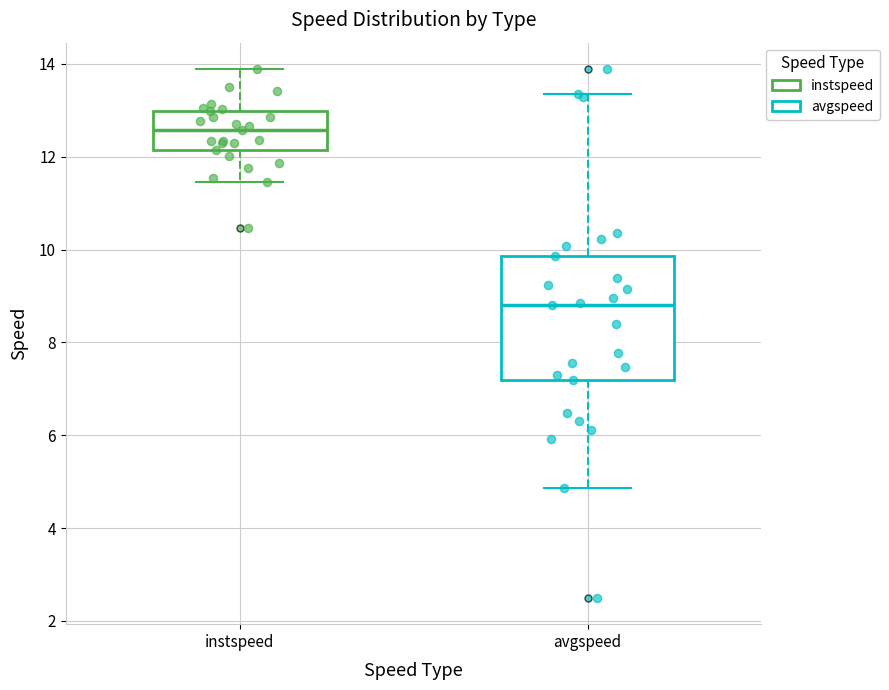

Reading left to right, read every box against the y-axis: the position of its median line, the range the box covers, and the ends of its whiskers. The values are not printed on the chart, so give them approximately, as read against the axis.

instspeed: median 12.6, box 12.2 to 13.0, whiskers 11.4 to 13.8
avgspeed: median 8.8, box 7.2 to 9.8, whiskers 4.8 to 13.4